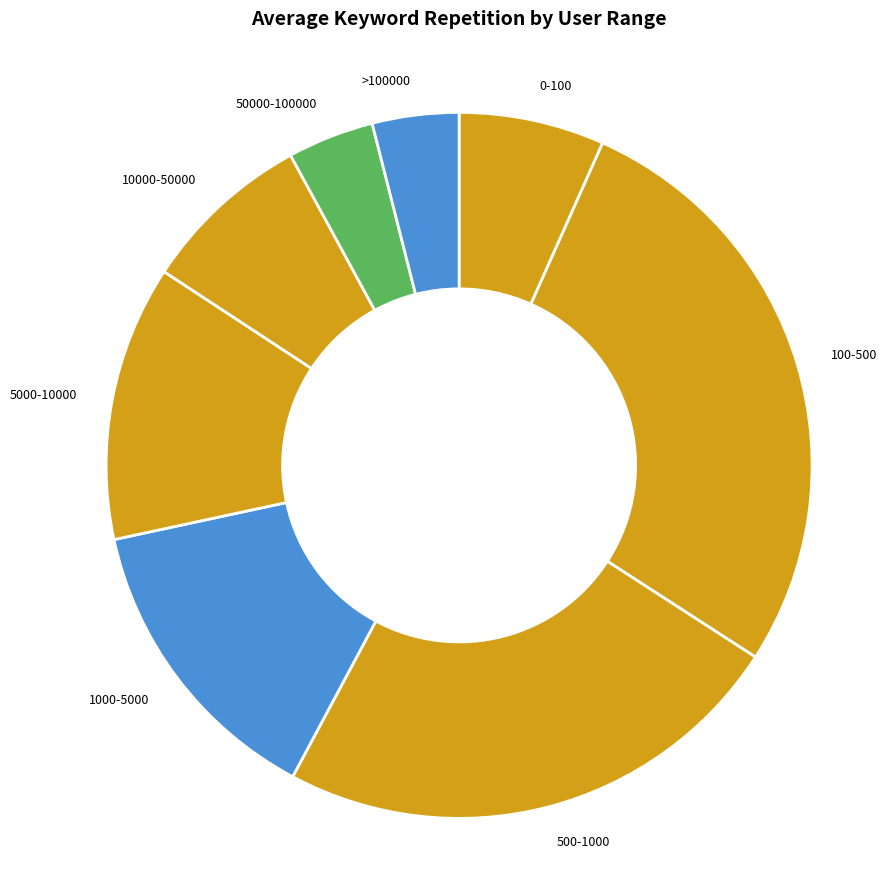

How many slices are in this pie chart?

8